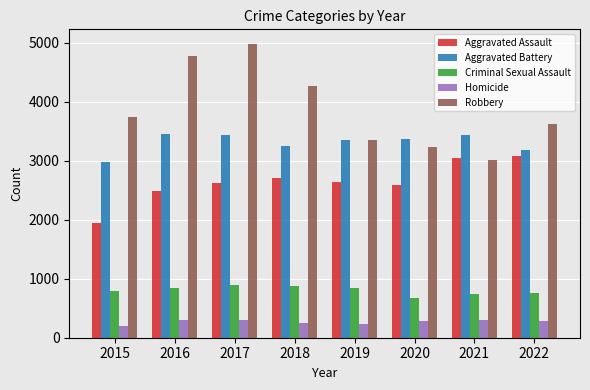

True or false: Homicide has a value of 123 at 2020.

False